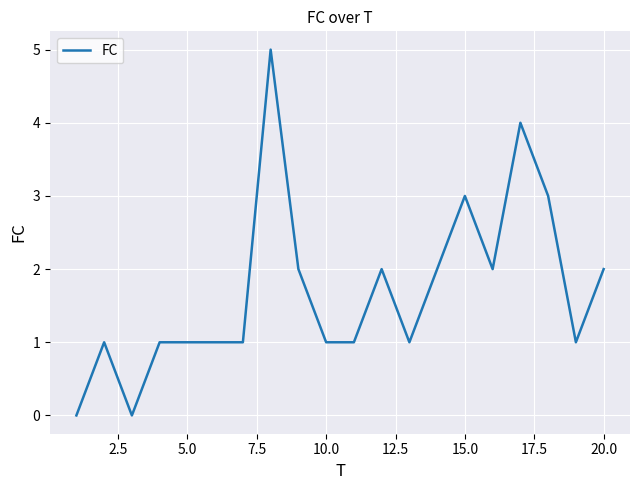

What is the difference between the maximum and minimum values?

5